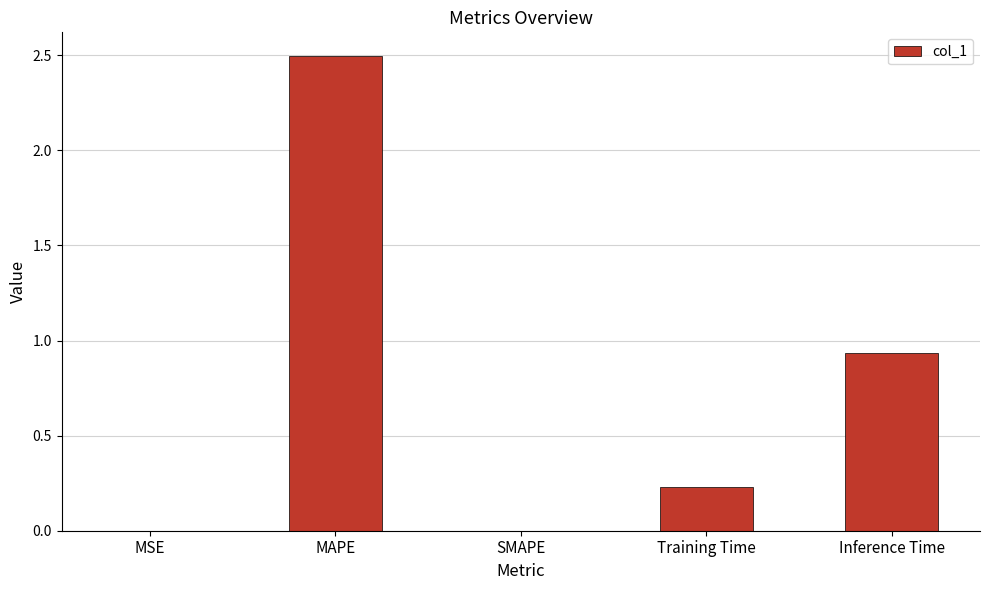

How many data points does each series have?

5